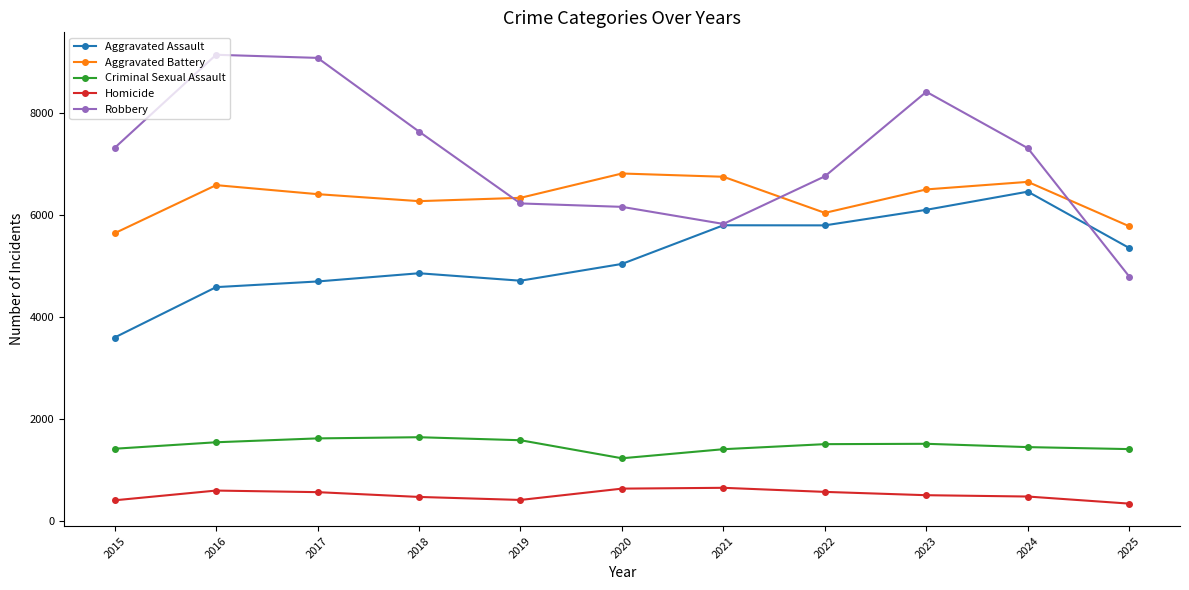

What is the difference between the Criminal Sexual Assault values at 2016 and 2017?

76